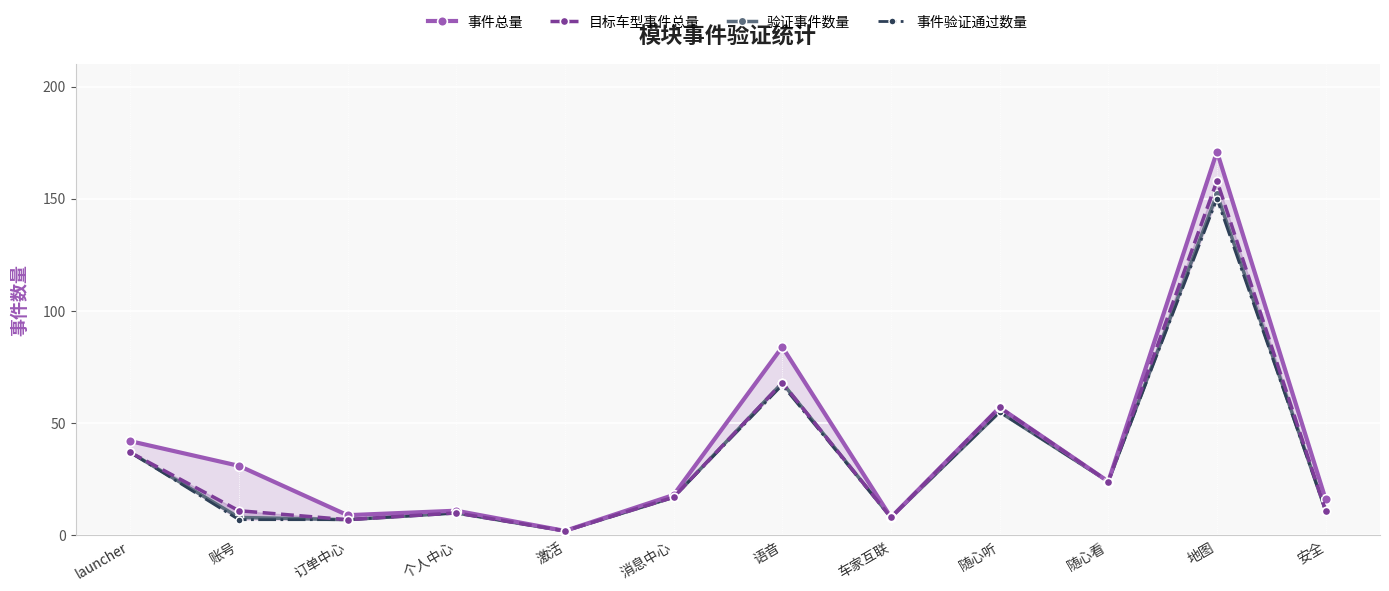

True or false: 事件总量 has a value of 84 at 语音.

True